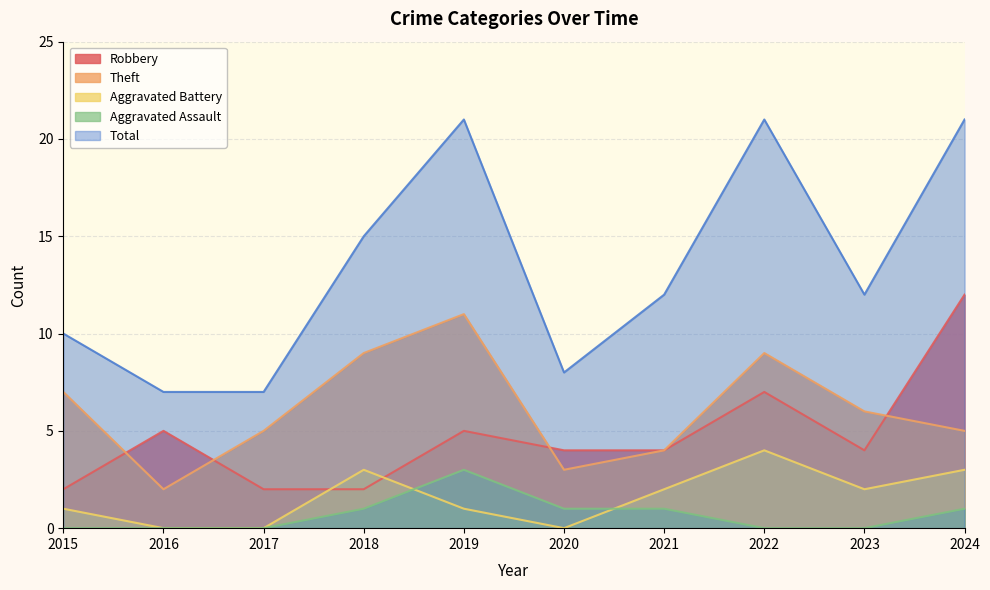

How many positive values does the Aggravated Assault series have?

5